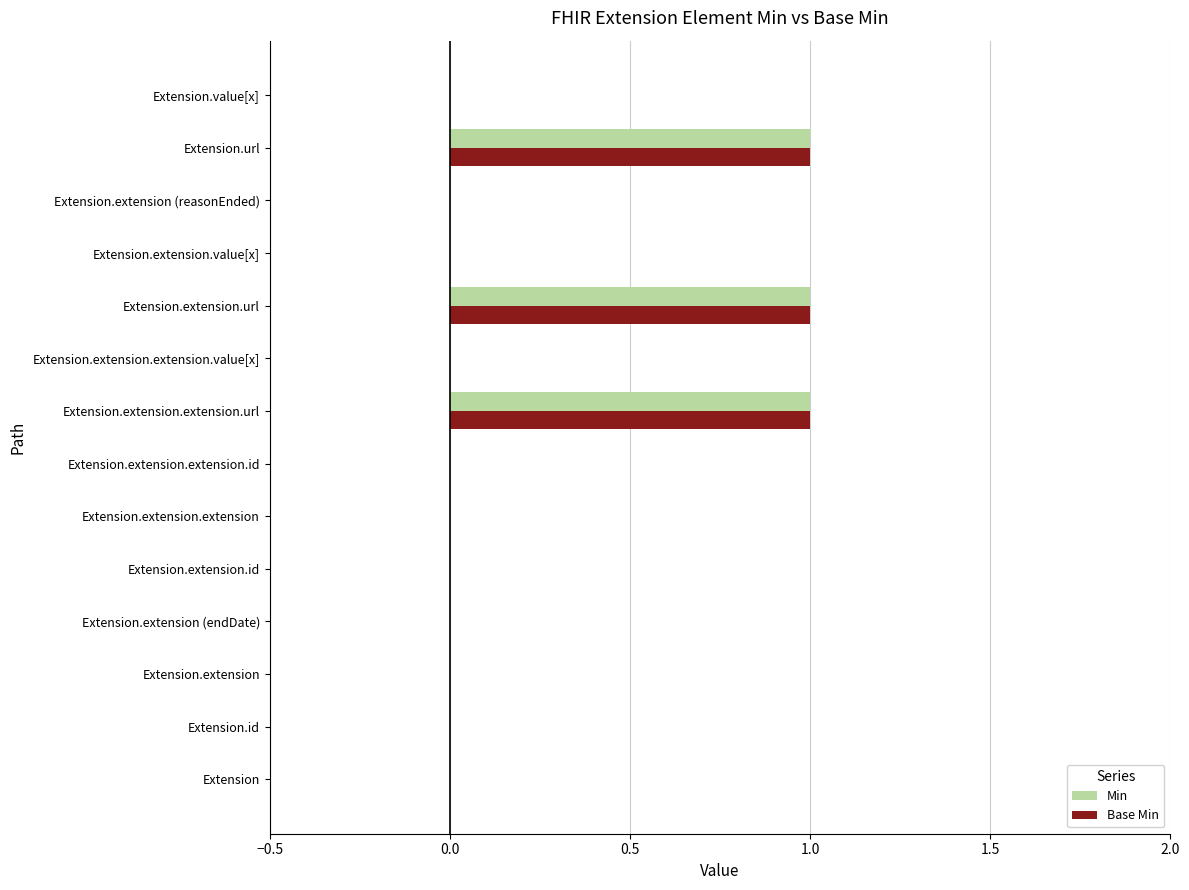

Is the value of Base Min at Extension.extension.extension.value[x] greater than the value of Min at Extension.url?

No